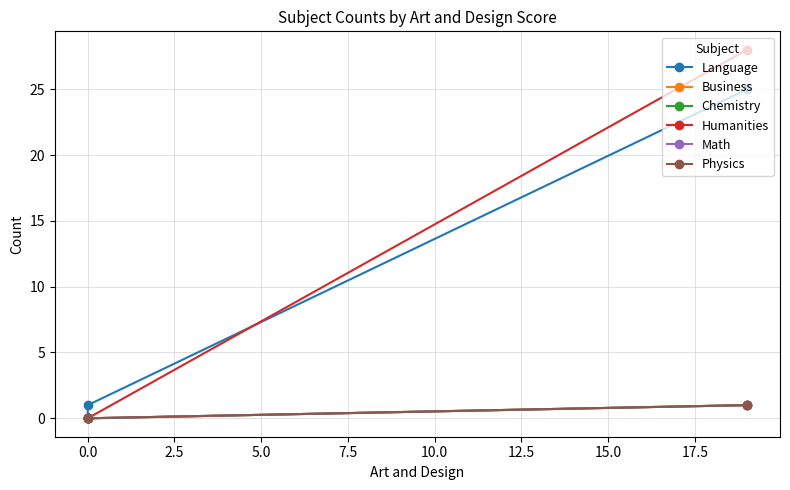

True or false: Business and Humanities intersect in this chart.

False